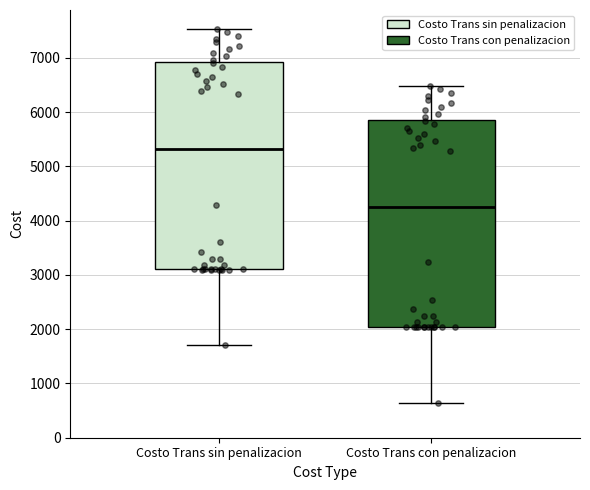

Where does the median line of the box for Costo Trans con penalizacion sit on the y-axis? The values are not printed on the chart, so give them approximately, as read against the axis.

4300